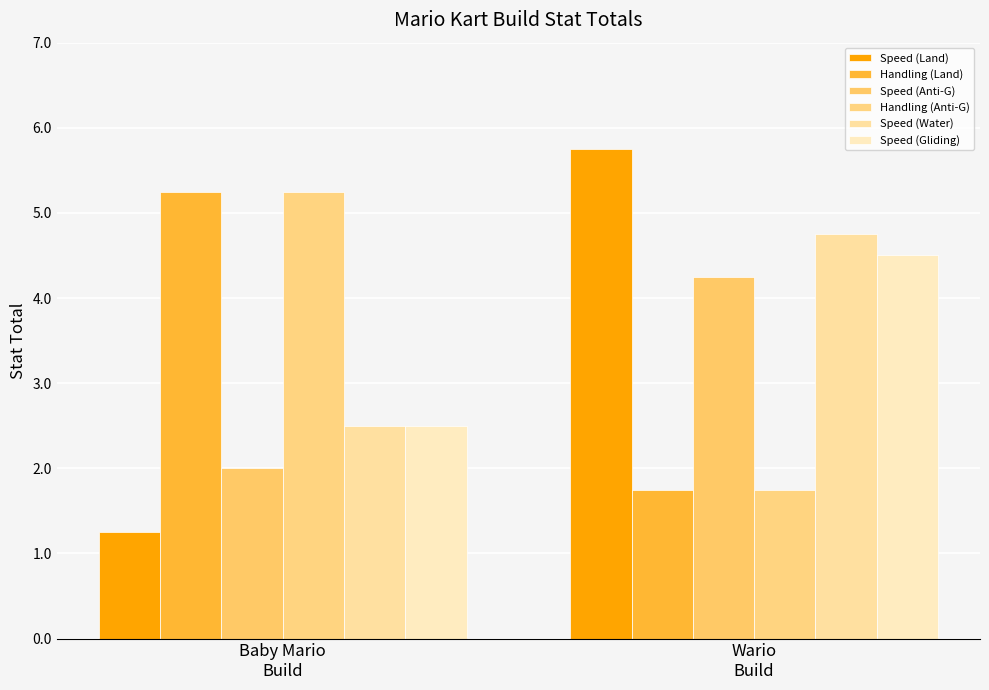

How many bars are there in total?

12